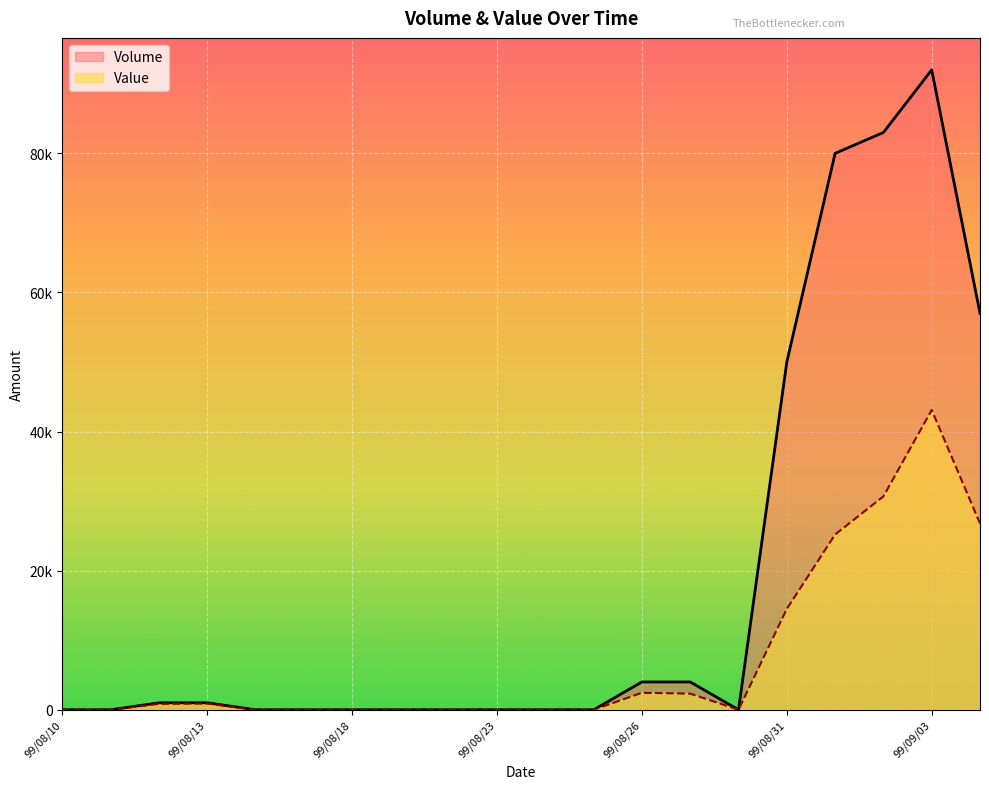

True or false: Volume has a value of 57000 at 99/09/06.

True